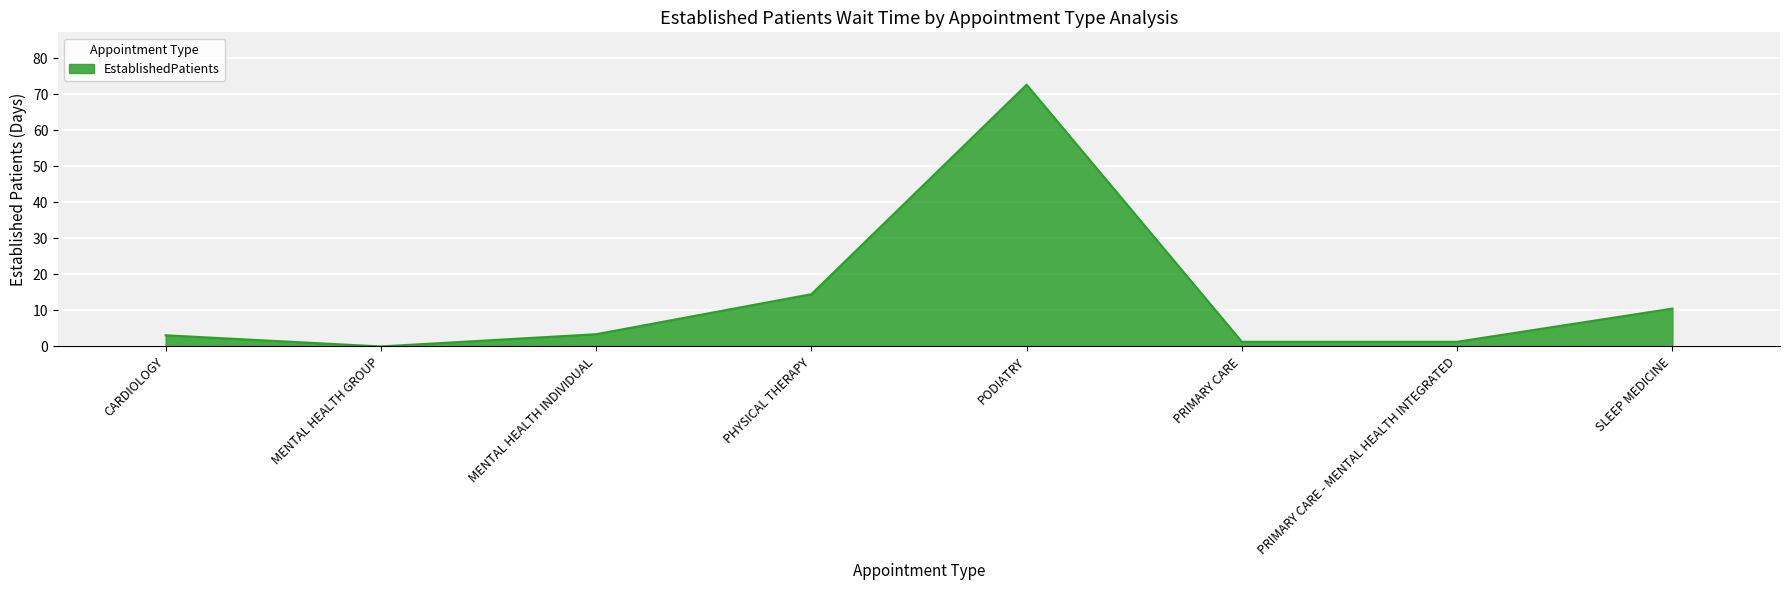

How many lines are shown in the chart?

1